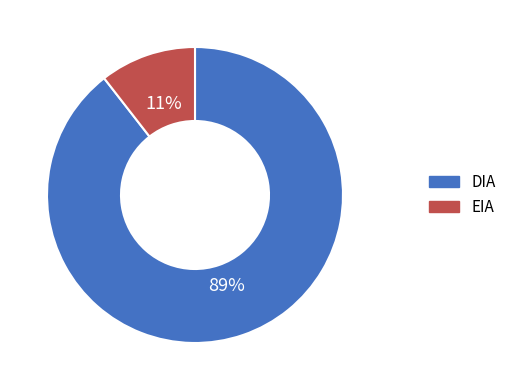

How many segments does this pie chart have?

2